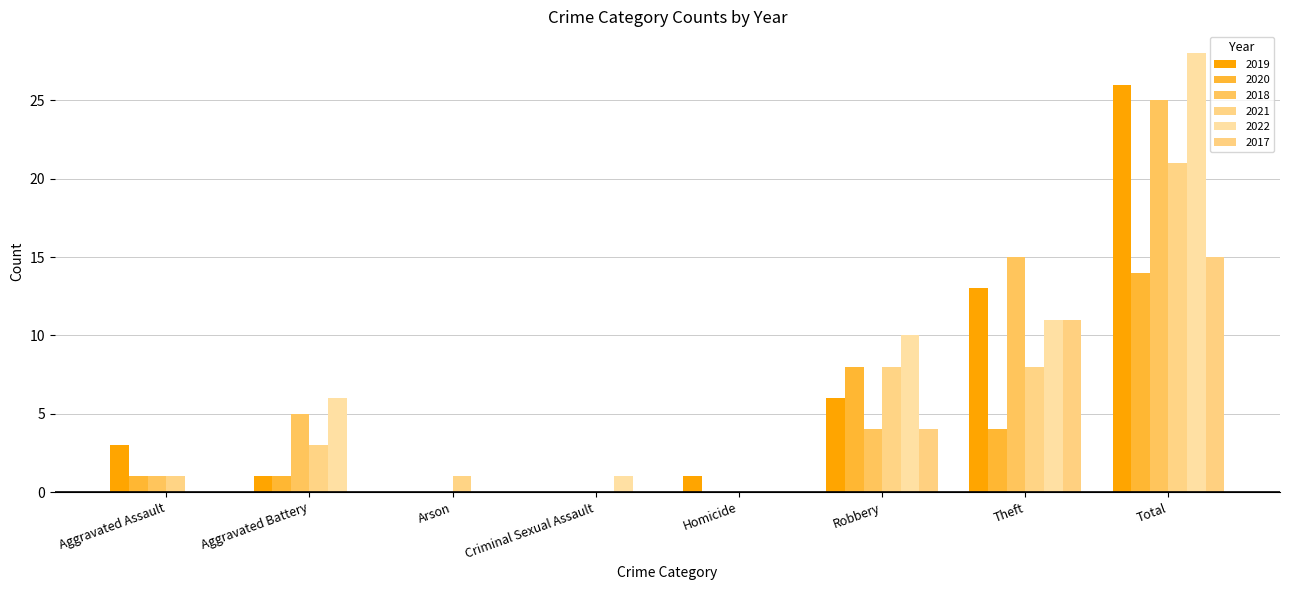

Count the 2017 values in the range 0 to 11.

7